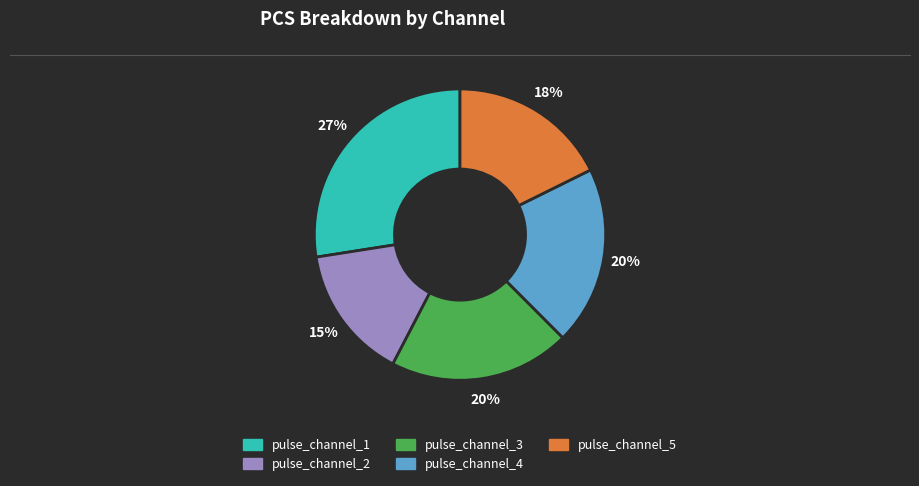

What percentage is the pulse_channel_5 slice, to the nearest percent?

18%